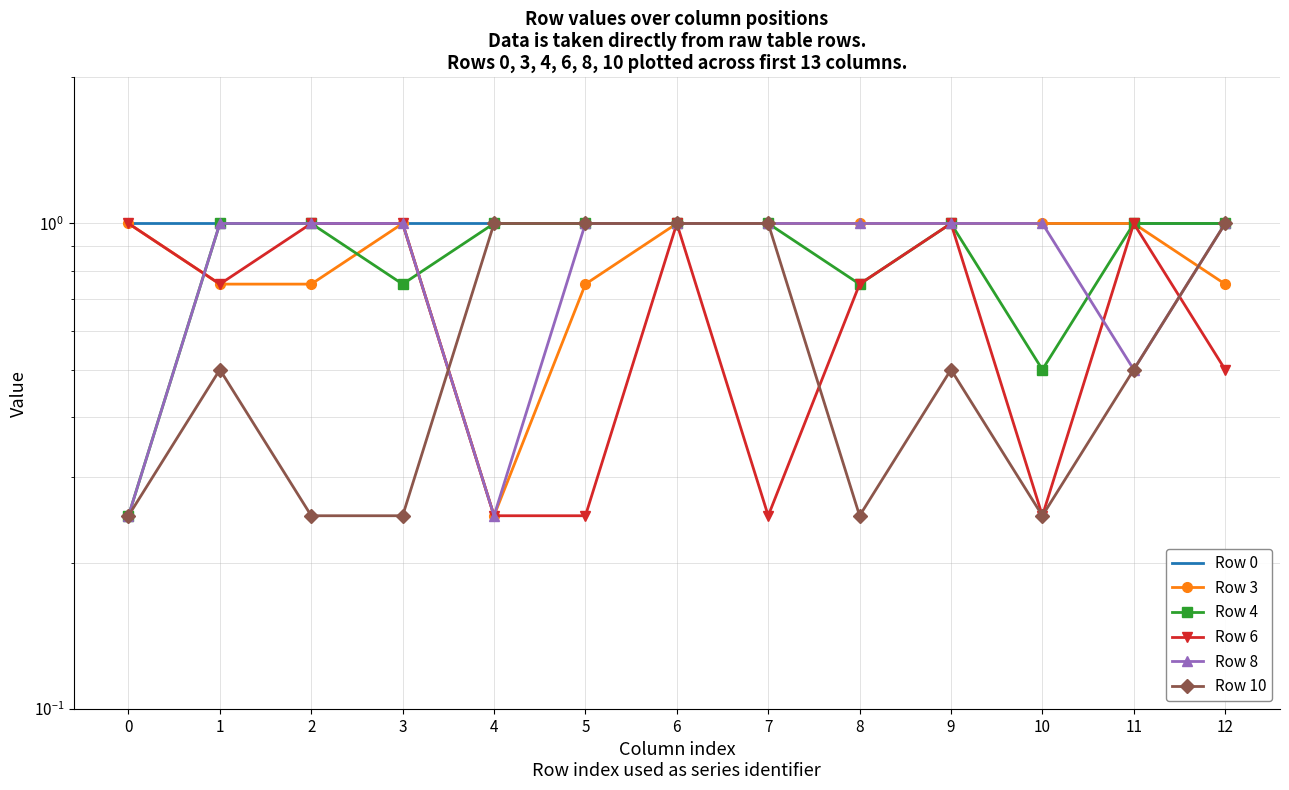

Which series has the widest spread of values?

Row 3